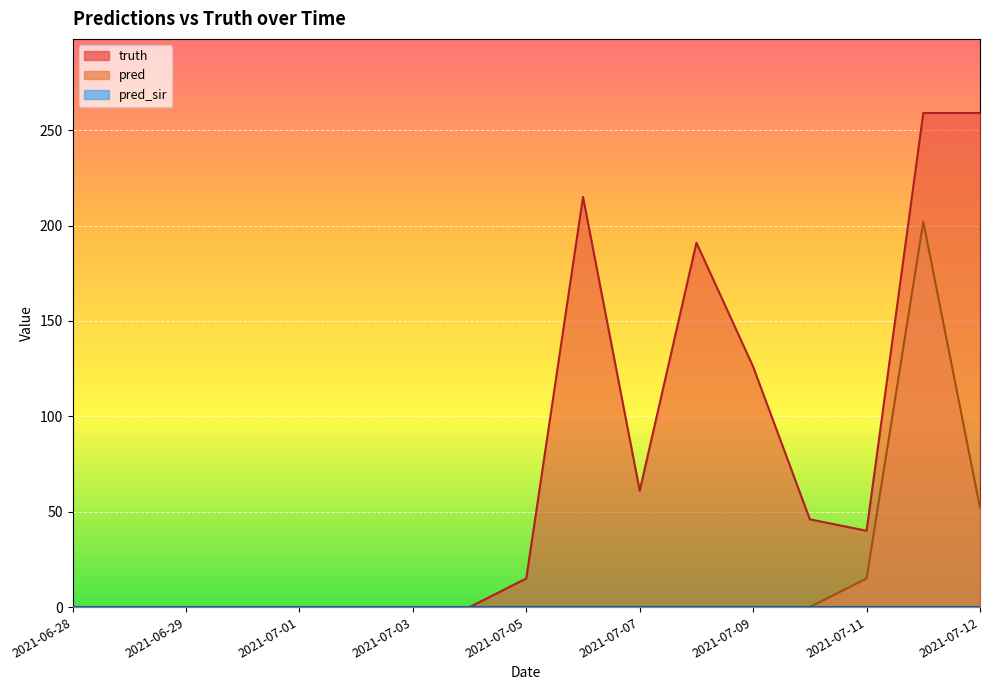

Which series has the largest total across all categories?

truth